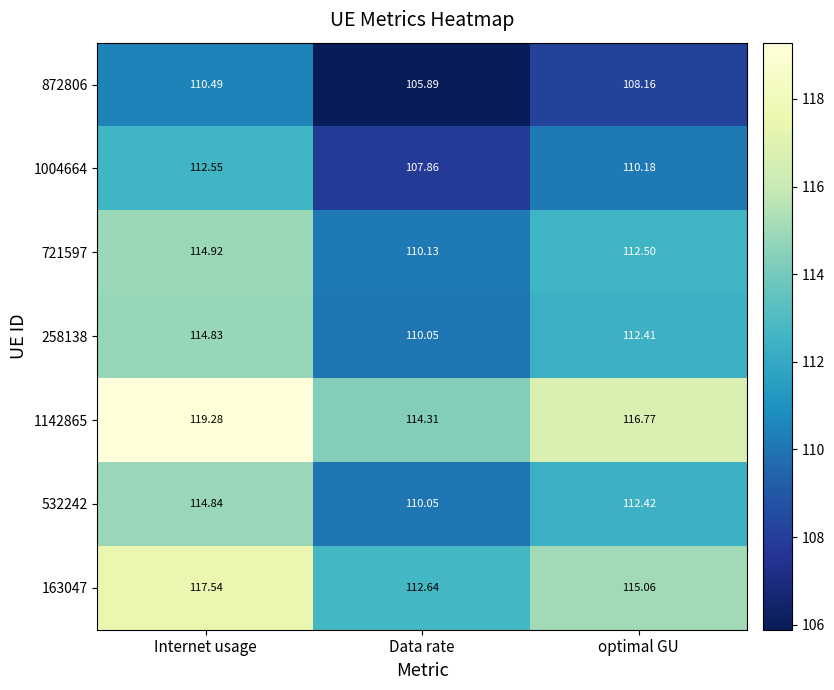

Which category has the lowest value across all series?

Data rate